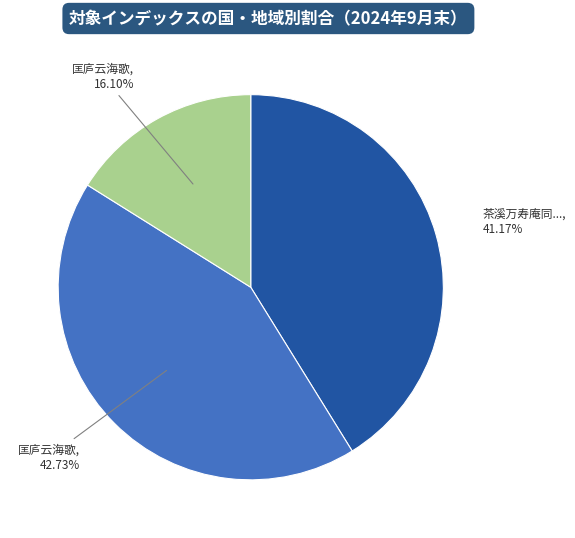

Is there a majority slice in this chart?

No